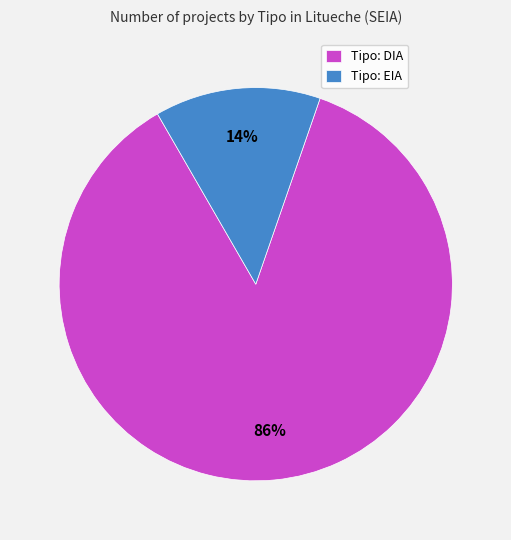

How many segments does this pie chart have?

2